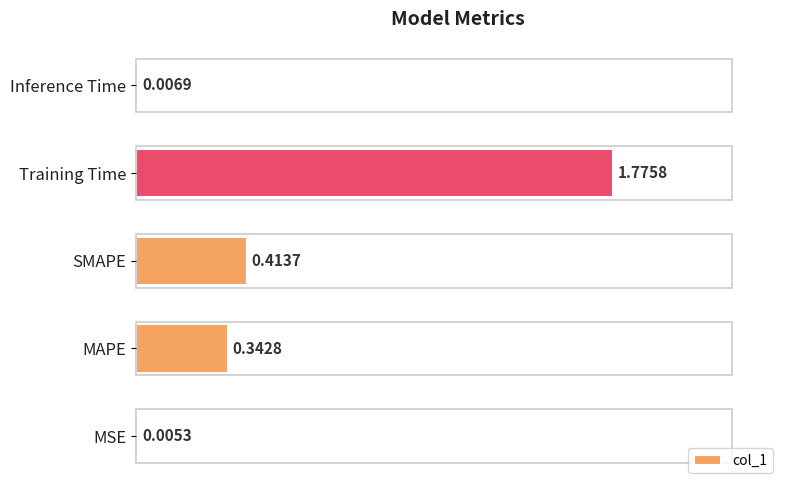

What is the sum of the values at SMAPE and MAPE?

0.8